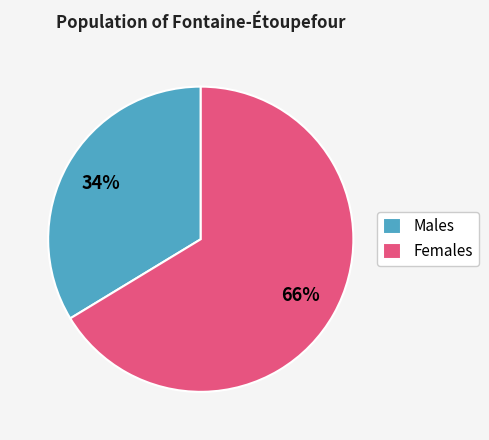

Approximately how many times larger is the value at Males compared to Females?

0.5